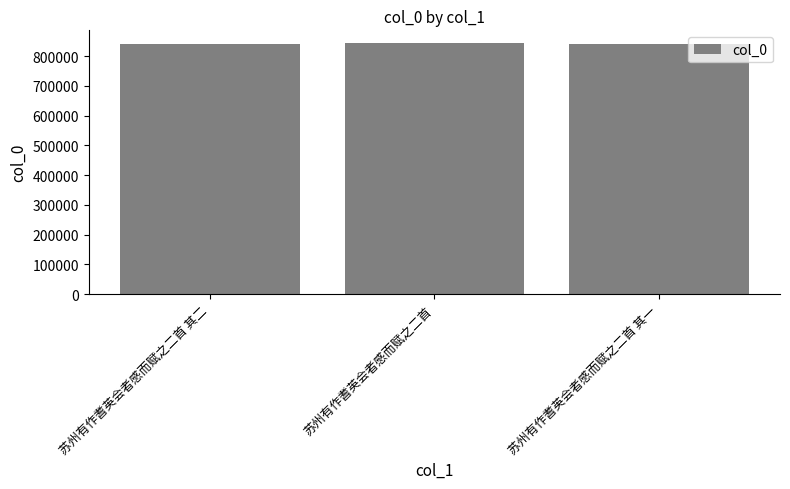

What is the maximum value shown in the chart?

844890